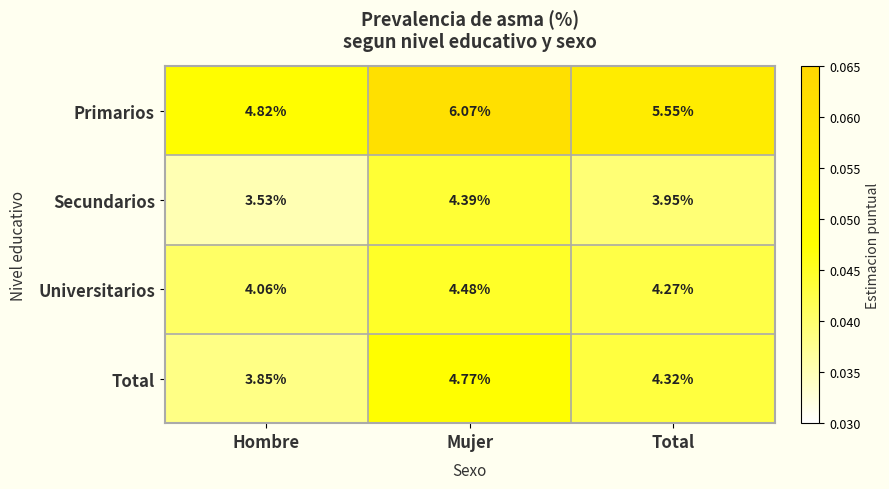

Rank the series by their maximum value, from highest to lowest.

Primarios, Total, Universitarios, Secundarios